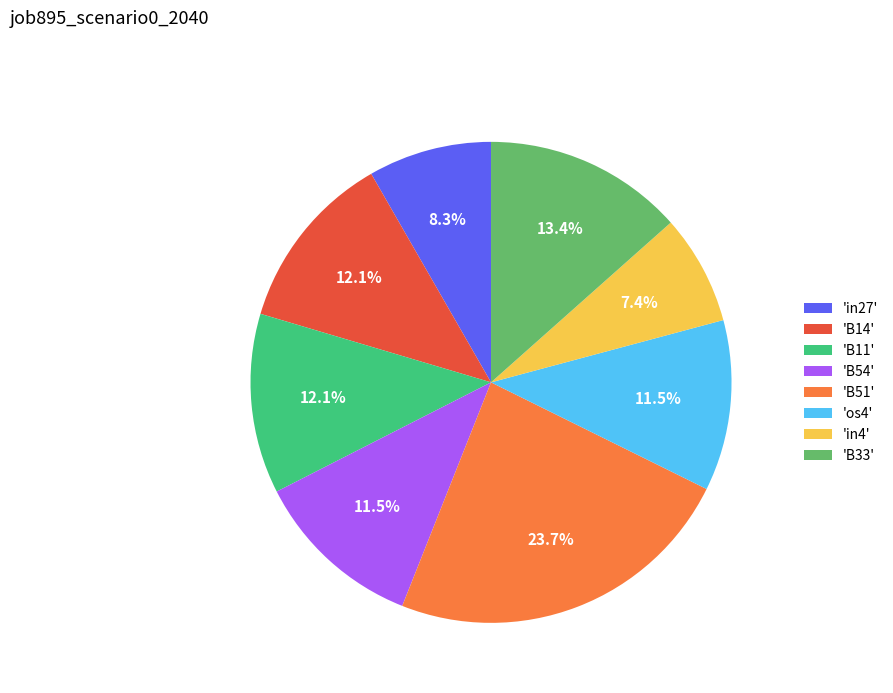

Combined, do 'B51' and 'os4' account for over 50%?

No